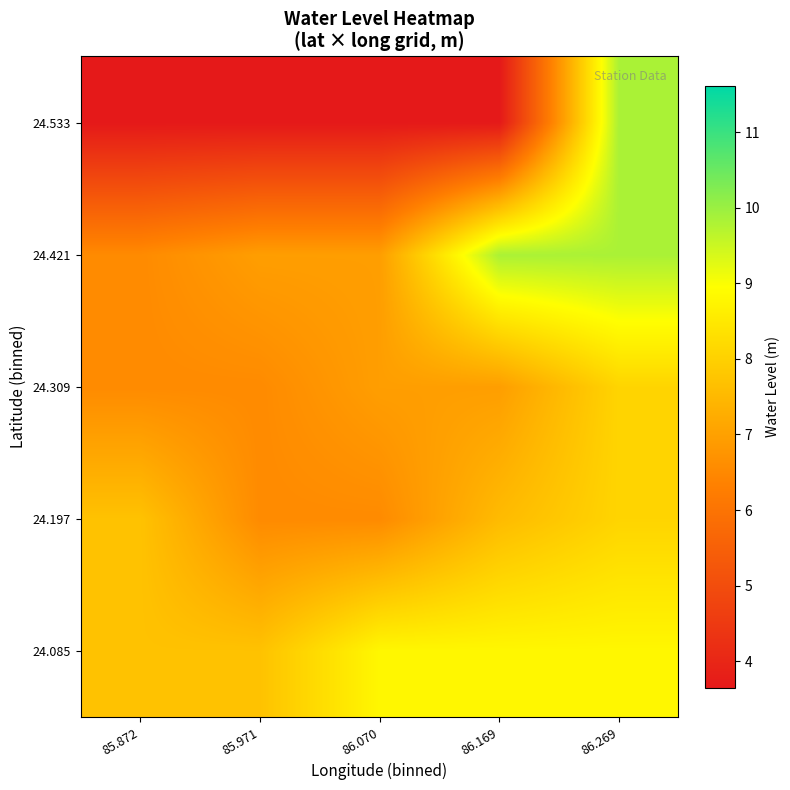

Between 86.169 and 86.070, which is larger?

86.169